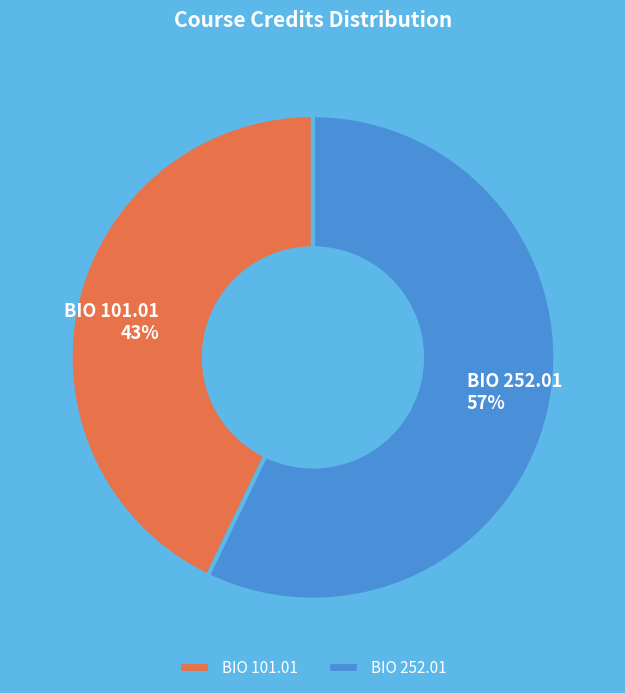

Which slice is the largest?

BIO 252.01